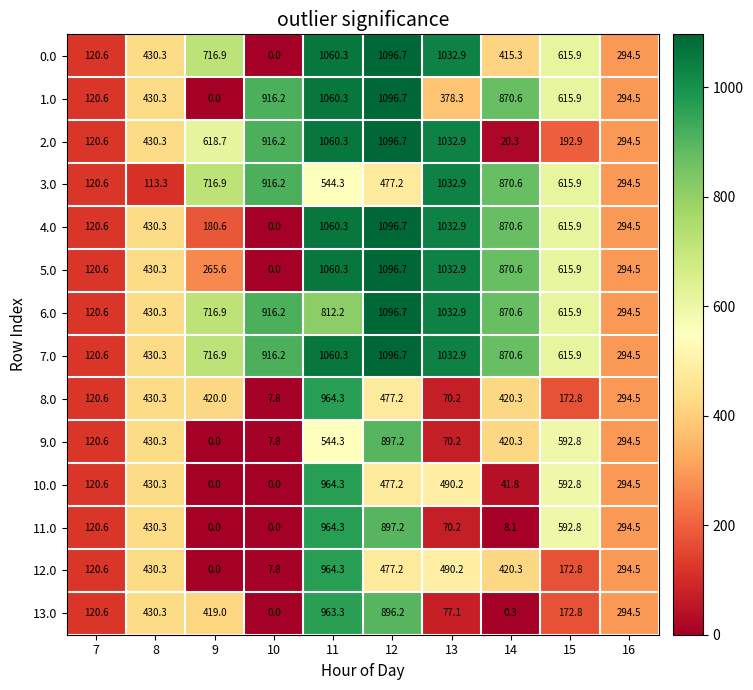

What value does the 2.0 series have at 14?

20.3